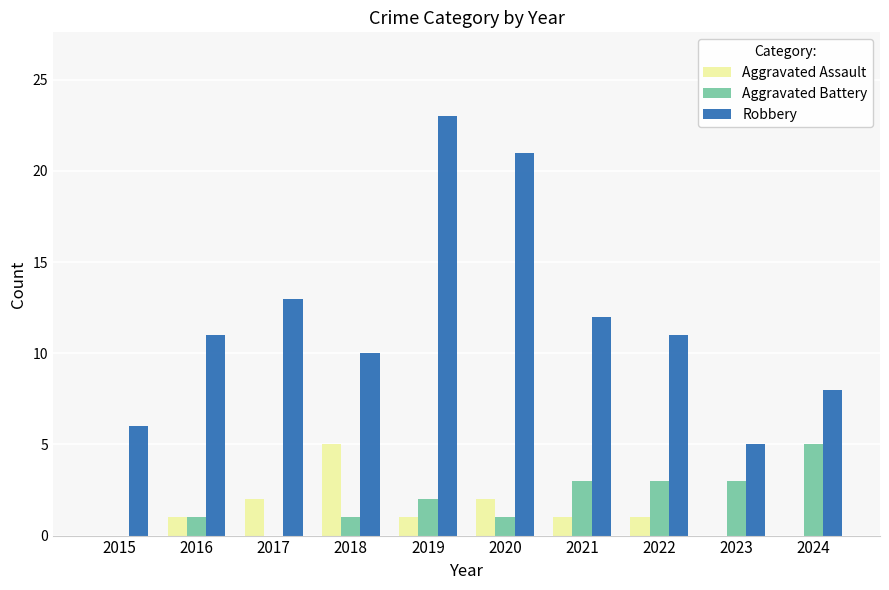

What are all the series names shown in the legend?

Aggravated Assault, Aggravated Battery, Robbery